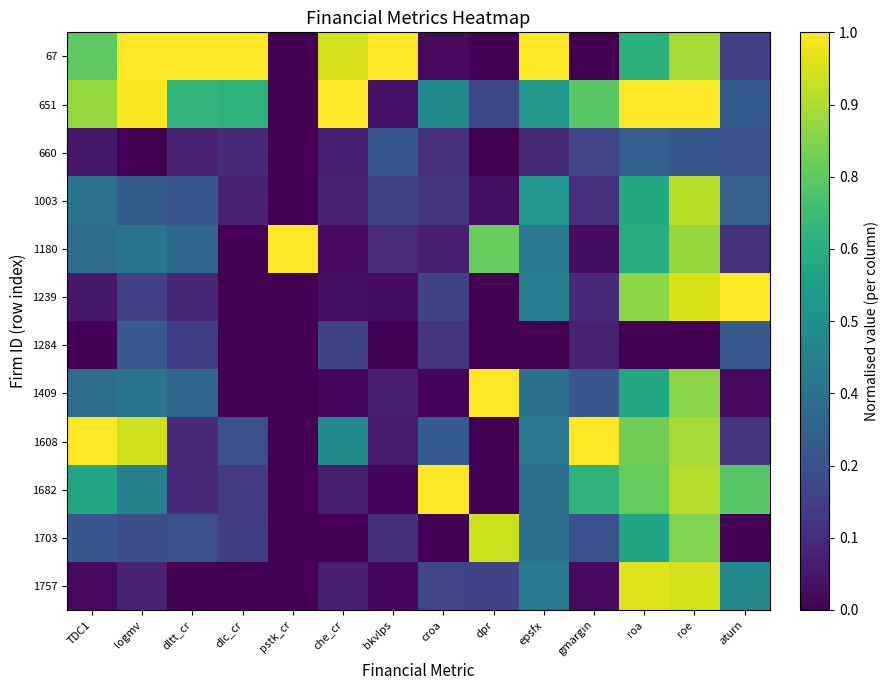

Reading left to right, what are all the values shown in this chart?

67: TDC1=0.8	logmv=1.0	dltt_cr=1.0	dlc_cr=1.0	pstk_cr=0.0	che_cr=0.9	bkvlps=1.0	croa=0.0	dpr=0.0	epsfx=1.0	gmargin=0.0	roa=0.6	roe=0.9	aturn=0.2
651: TDC1=0.8	logmv=1.0	dltt_cr=0.7	dlc_cr=0.6	pstk_cr=0.0	che_cr=1.0	bkvlps=0.0	croa=0.5	dpr=0.2	epsfx=0.5	gmargin=0.7	roa=1.0	roe=1.0	aturn=0.3
660: TDC1=0.1	logmv=0.0	dltt_cr=0.1	dlc_cr=0.1	pstk_cr=0.0	che_cr=0.1	bkvlps=0.3	croa=0.1	dpr=0.0	epsfx=0.1	gmargin=0.2	roa=0.3	roe=0.3	aturn=0.2
1003: TDC1=0.4	logmv=0.3	dltt_cr=0.3	dlc_cr=0.1	pstk_cr=0.0	che_cr=0.1	bkvlps=0.2	croa=0.2	dpr=0.0	epsfx=0.5	gmargin=0.1	roa=0.6	roe=0.9	aturn=0.3
1180: TDC1=0.4	logmv=0.4	dltt_cr=0.3	dlc_cr=0.0	pstk_cr=1.0	che_cr=0.0	bkvlps=0.1	croa=0.1	dpr=0.8	epsfx=0.4	gmargin=0.0	roa=0.6	roe=0.8	aturn=0.1
1239: TDC1=0.1	logmv=0.2	dltt_cr=0.1	dlc_cr=0.0	pstk_cr=0.0	che_cr=0.0	bkvlps=0.0	croa=0.2	dpr=0.0	epsfx=0.4	gmargin=0.1	roa=0.8	roe=0.9	aturn=1.0
1284: TDC1=0.0	logmv=0.3	dltt_cr=0.2	dlc_cr=0.0	pstk_cr=0.0	che_cr=0.2	bkvlps=0.0	croa=0.1	dpr=0.0	epsfx=0.0	gmargin=0.1	roa=0.0	roe=0.0	aturn=0.3
1409: TDC1=0.4	logmv=0.4	dltt_cr=0.3	dlc_cr=0.0	pstk_cr=0.0	che_cr=0.0	bkvlps=0.1	croa=0.0	dpr=1.0	epsfx=0.4	gmargin=0.3	roa=0.6	roe=0.8	aturn=0.0
1608: TDC1=1.0	logmv=0.9	dltt_cr=0.1	dlc_cr=0.2	pstk_cr=0.0	che_cr=0.5	bkvlps=0.1	croa=0.3	dpr=0.0	epsfx=0.4	gmargin=1.0	roa=0.8	roe=0.9	aturn=0.1
1682: TDC1=0.6	logmv=0.4	dltt_cr=0.1	dlc_cr=0.2	pstk_cr=0.0	che_cr=0.1	bkvlps=0.0	croa=1.0	dpr=0.0	epsfx=0.4	gmargin=0.7	roa=0.8	roe=0.9	aturn=0.7
1703: TDC1=0.3	logmv=0.2	dltt_cr=0.2	dlc_cr=0.2	pstk_cr=0.0	che_cr=0.0	bkvlps=0.1	croa=0.0	dpr=0.9	epsfx=0.4	gmargin=0.3	roa=0.6	roe=0.8	aturn=0.0
1757: TDC1=0.0	logmv=0.1	dltt_cr=0.0	dlc_cr=0.0	pstk_cr=0.0	che_cr=0.1	bkvlps=0.0	croa=0.2	dpr=0.2	epsfx=0.4	gmargin=0.0	roa=0.9	roe=0.9	aturn=0.5